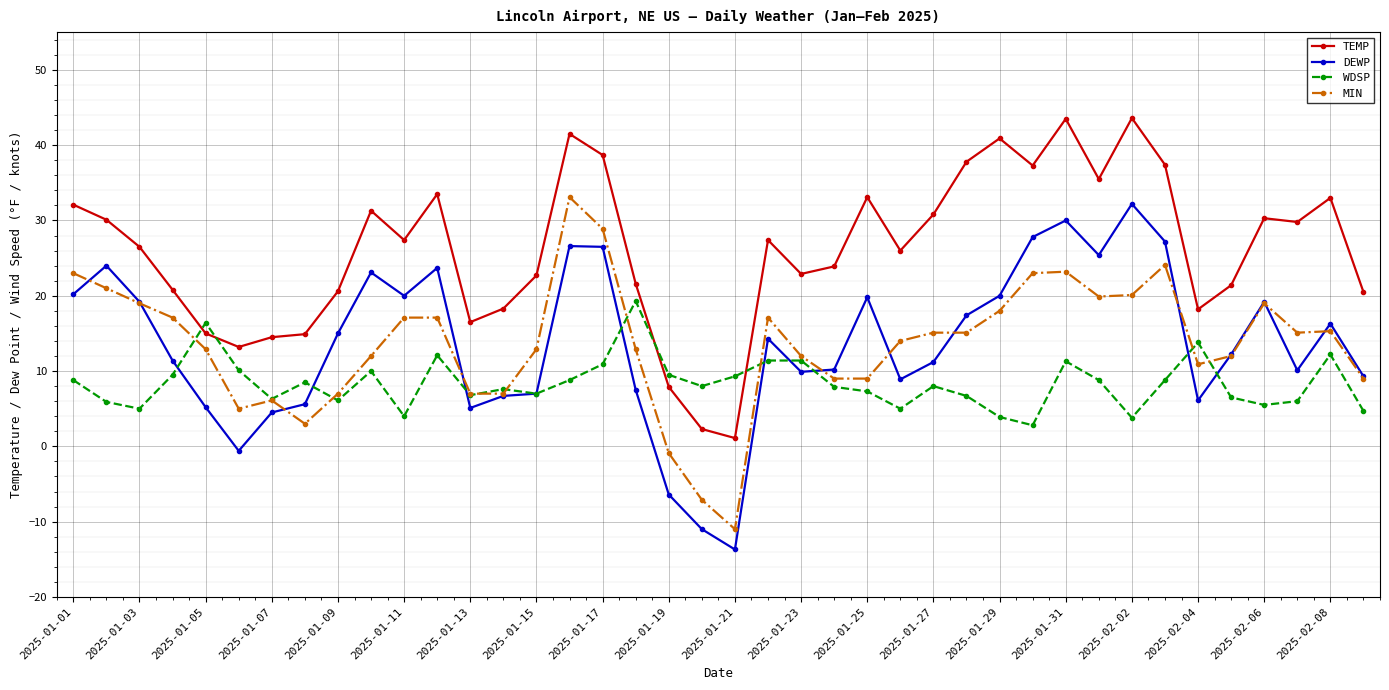

True or false: TEMP and MIN intersect in this chart.

False